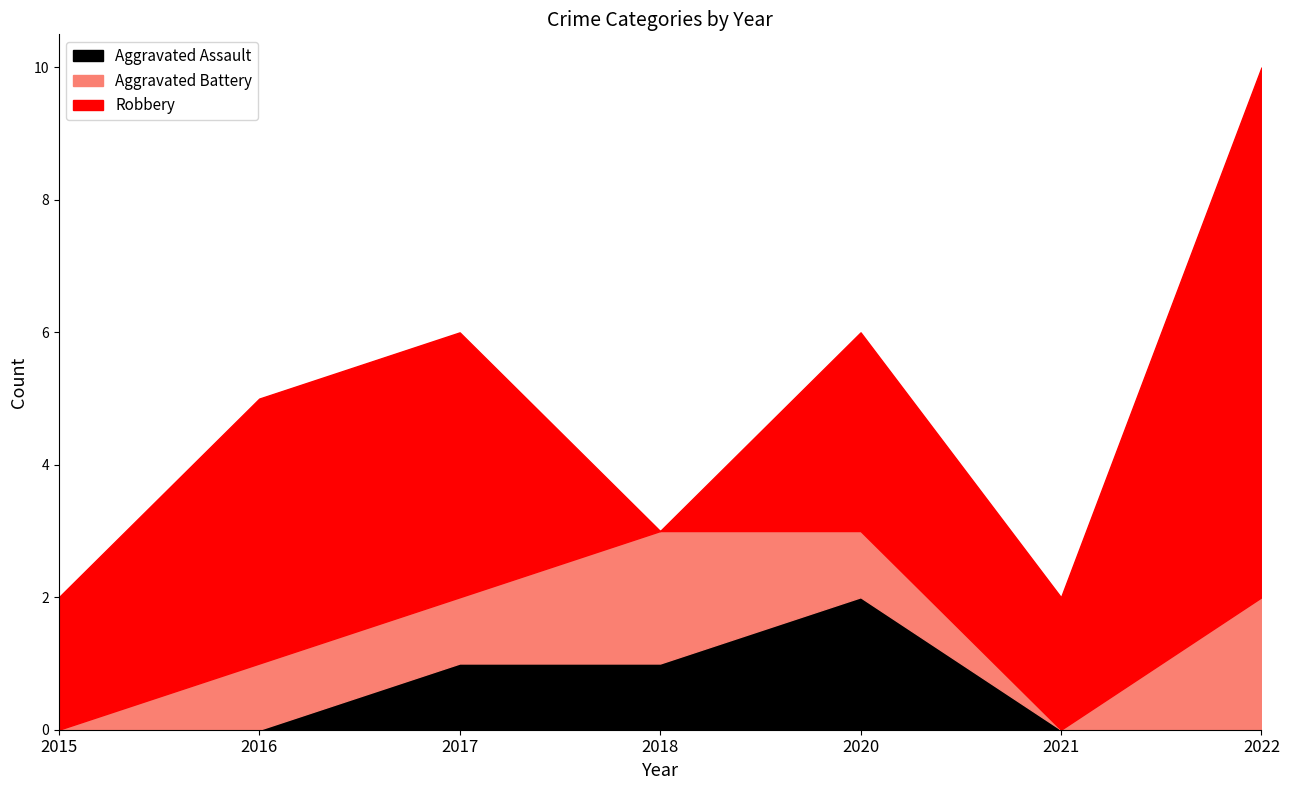

The Robbery series shows 3 at 2020. True or false?

True